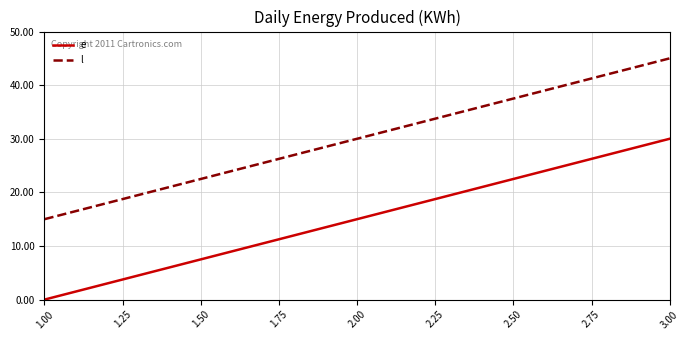

True or false: l has a value of 4 at 1.00.

False